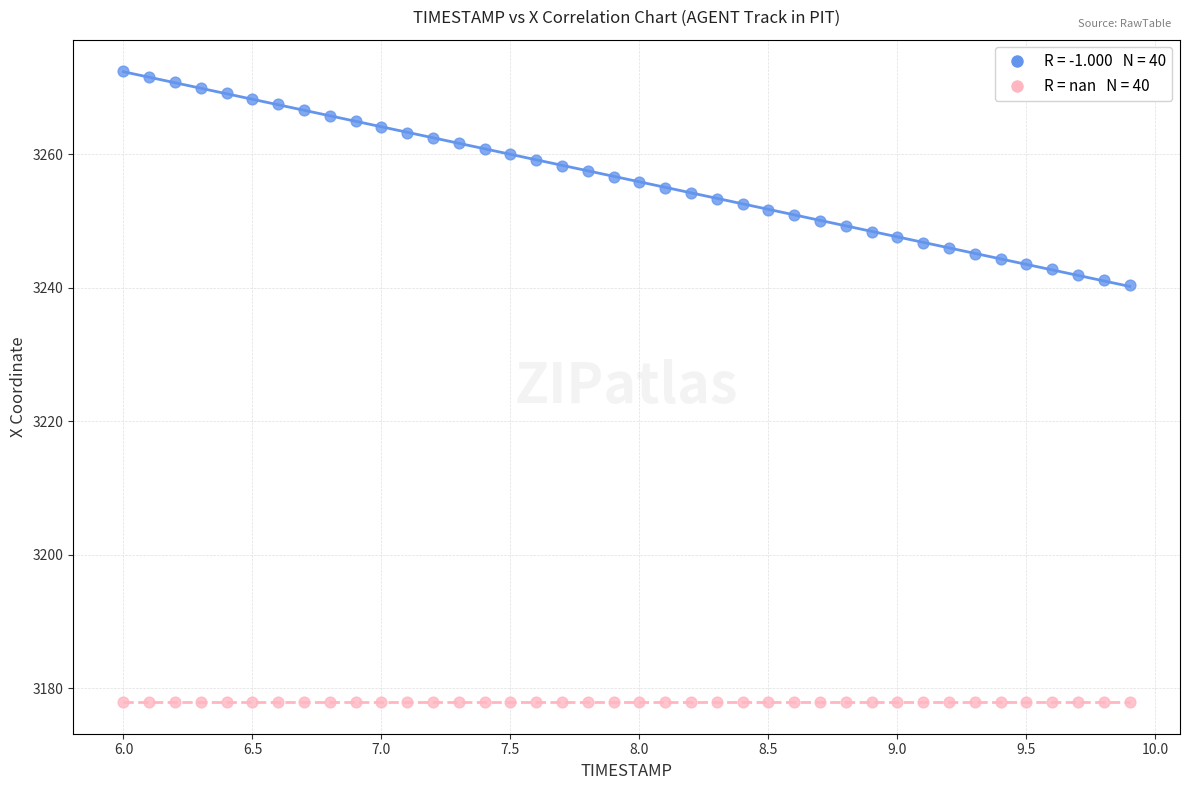

Count the number of points in this scatter plot.

80